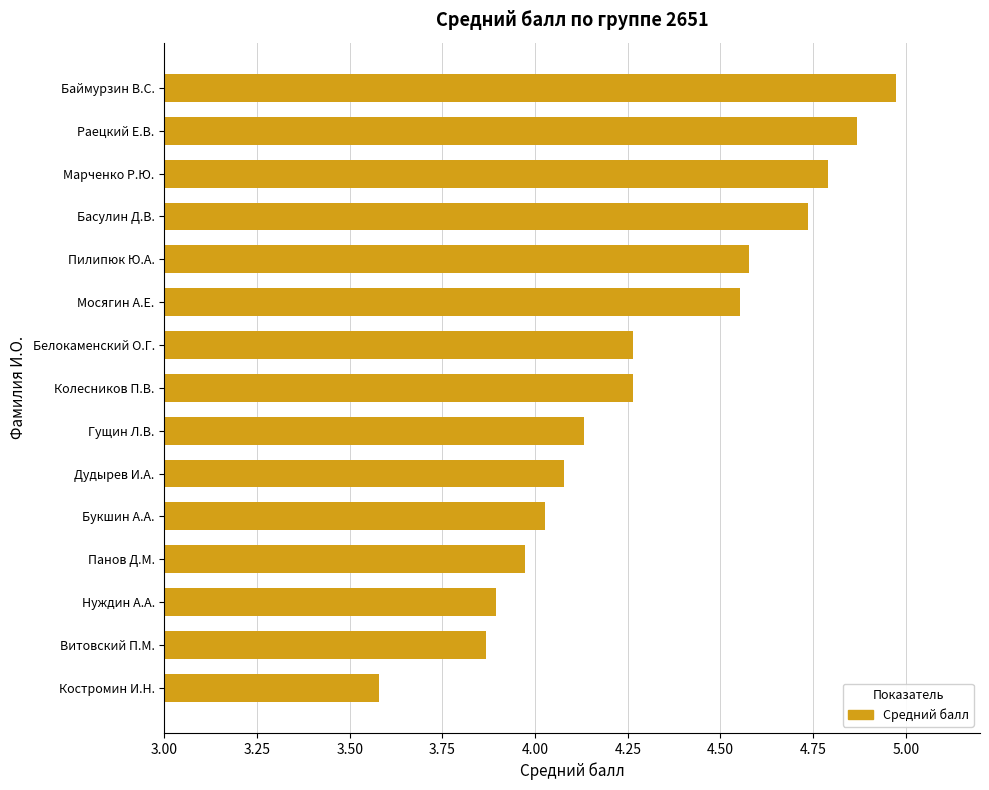

The value at Панов Д.М. is 2.3. True or false?

False